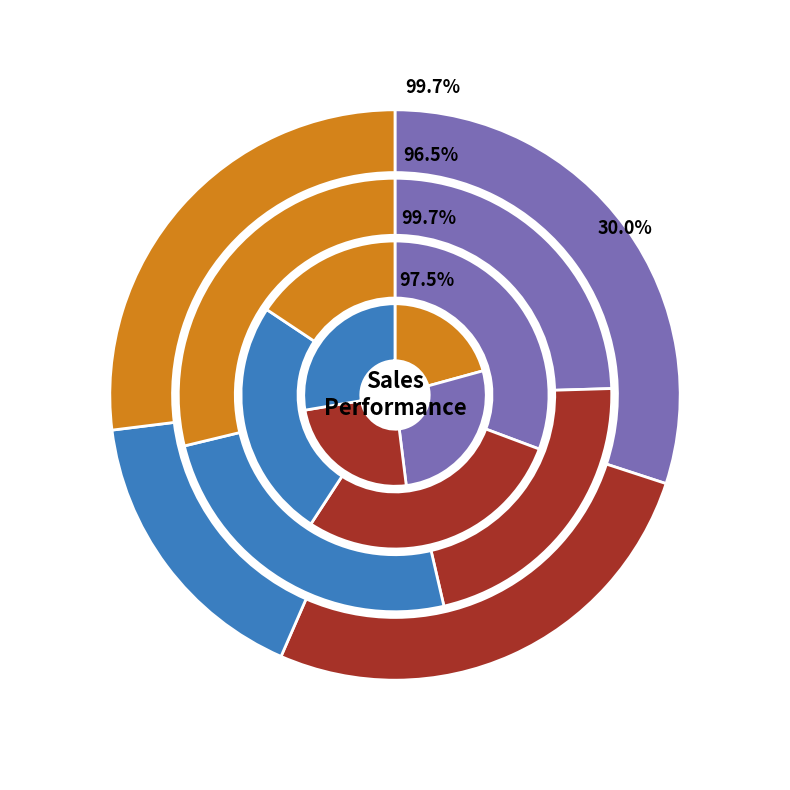

Does Oliver represent more than half of the total?

No